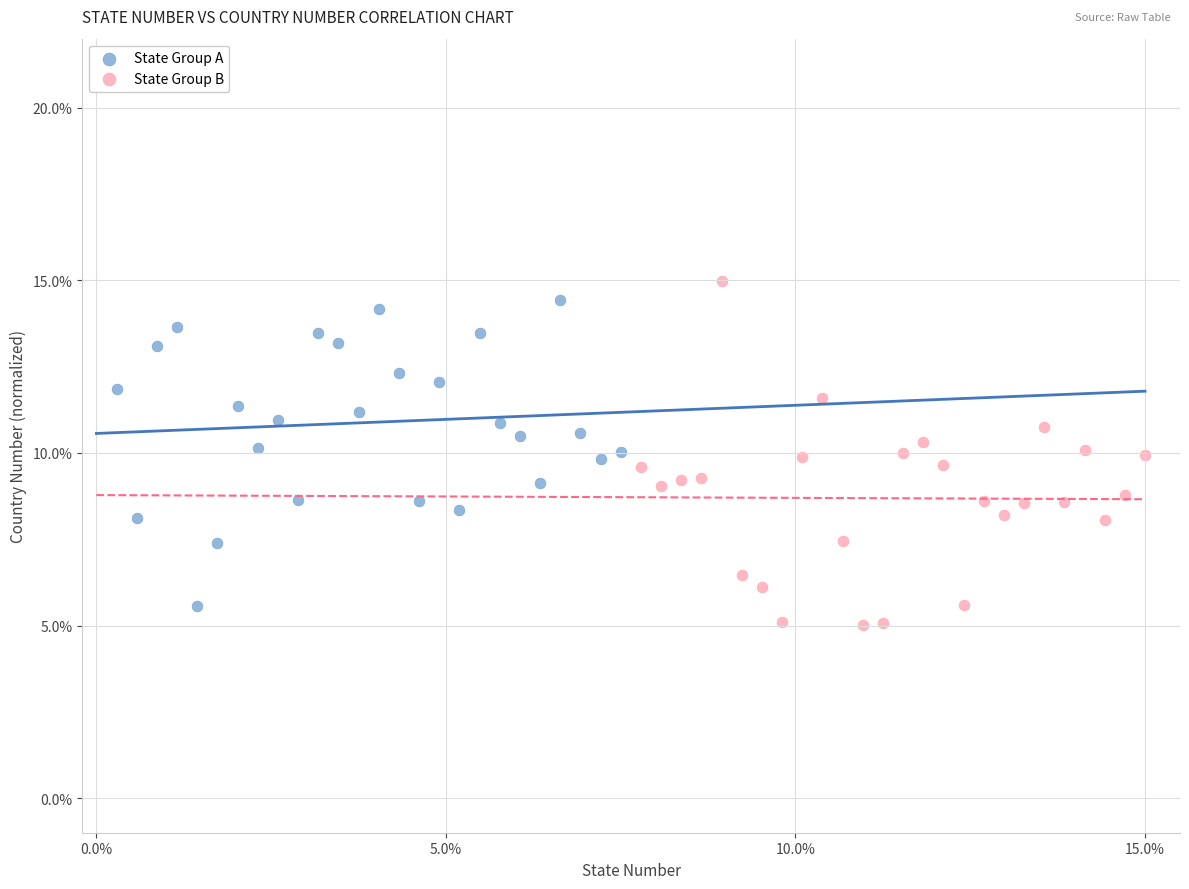

Which series has the largest Y range (max minus min)?

State Group B